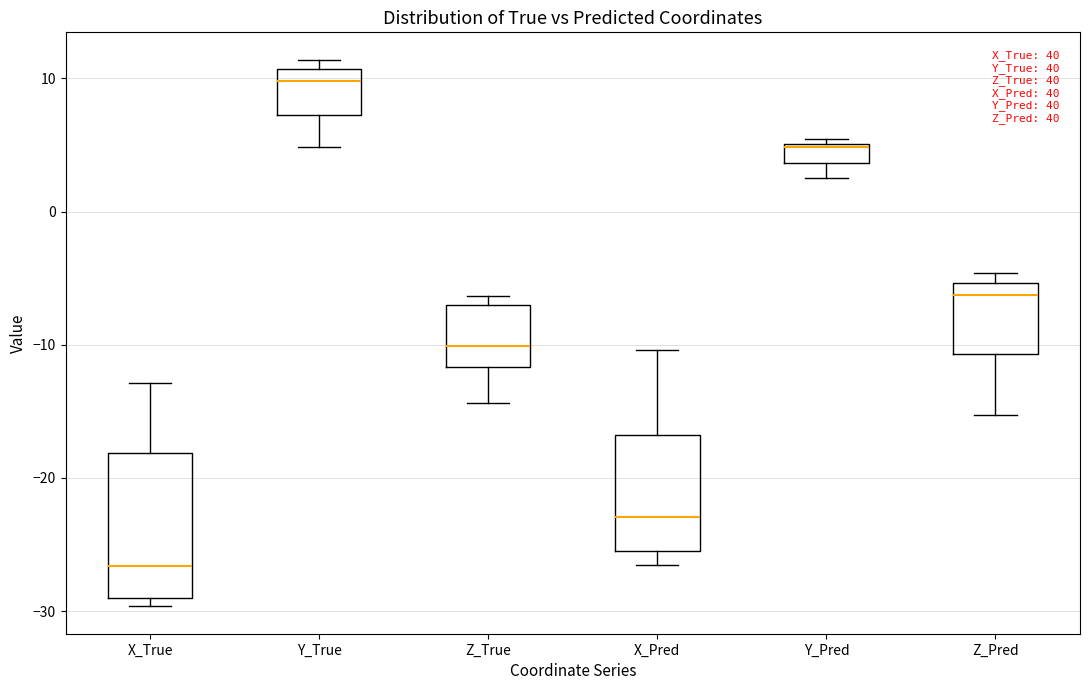

Which box has the lowest median line?

X_True